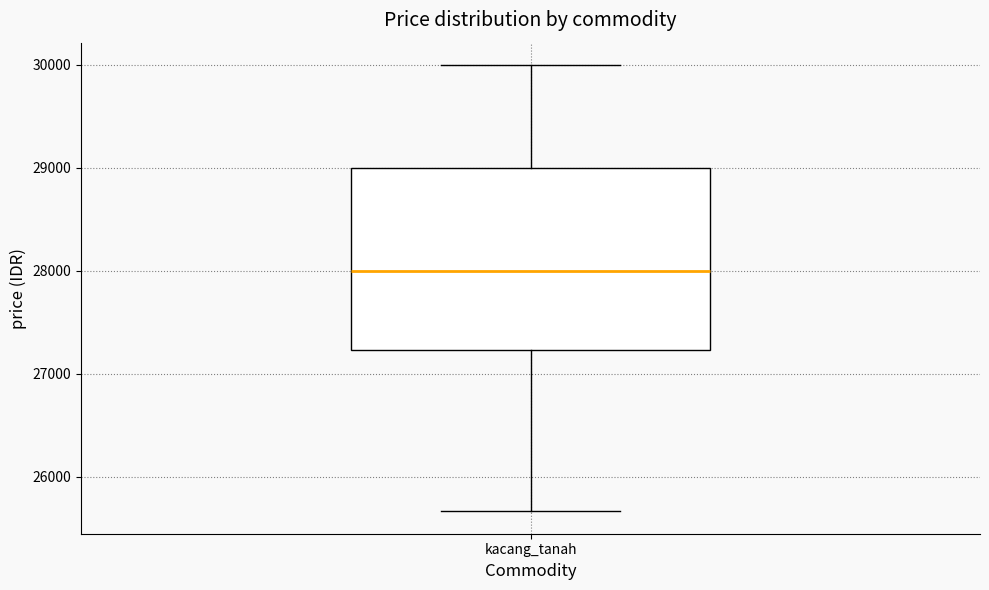

Transcribe this box plot: give where the median line is, the range the box spans, and where the two whiskers end, as read against the y-axis. The values are not printed on the chart, so give them approximately, as read against the axis.

median 28000, box 27200 to 29000, whiskers 25700 to 30000